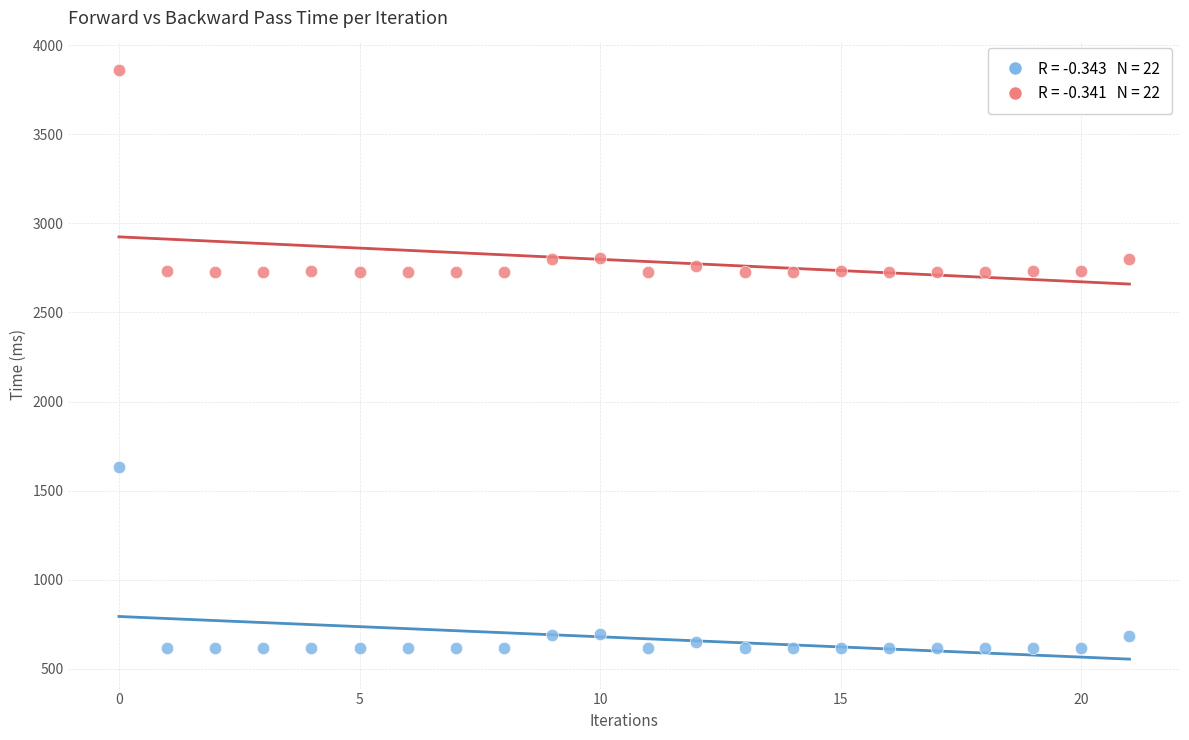

Across all data points, what is the range of Y values (max minus min)?

3247.4